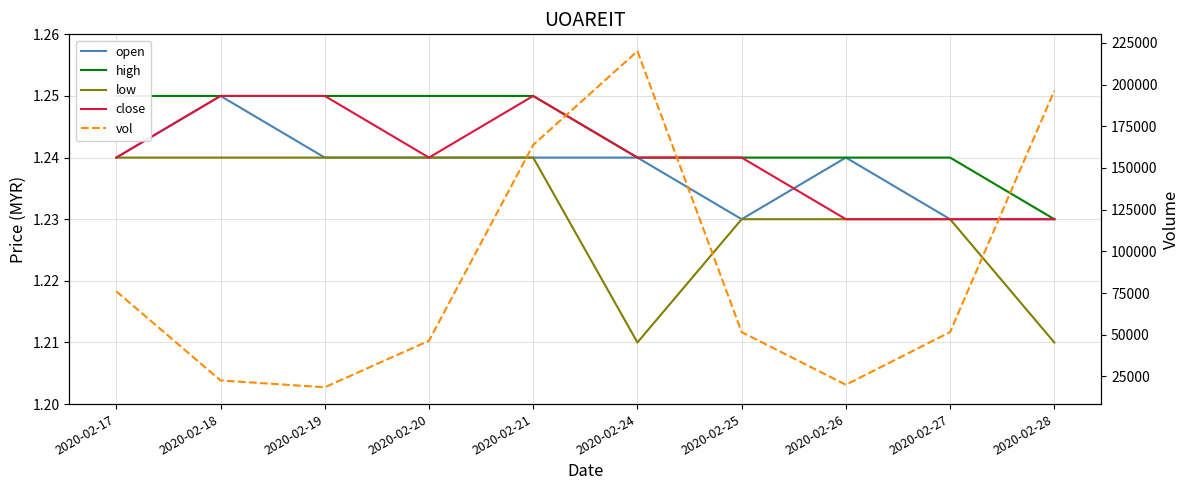

Is the value of close at 2020-02-18 greater than the value of low at 2020-02-25?

Yes